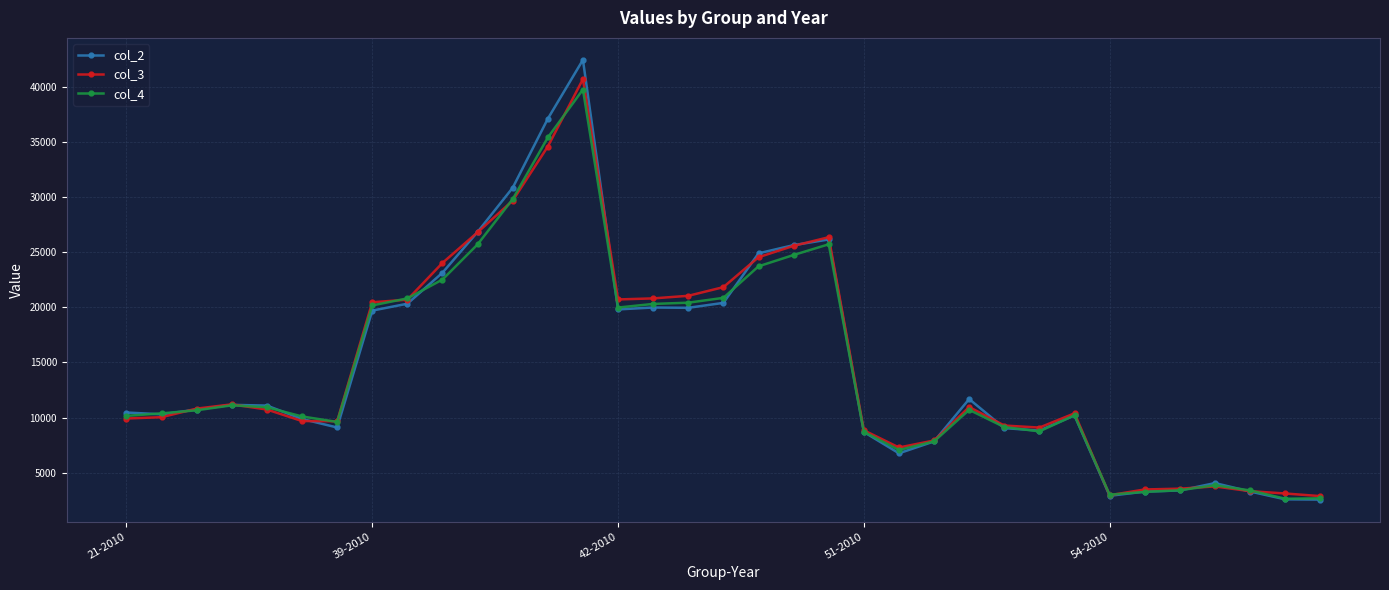

What is the value of the col_4 point at the 17th from the left?

20424.4